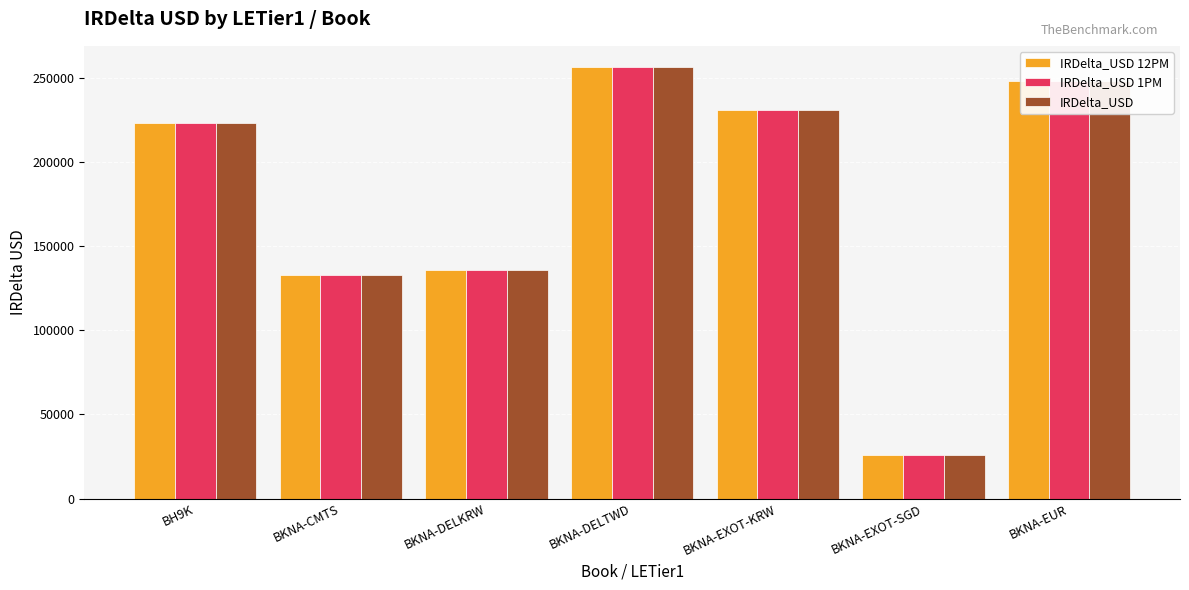

What is the difference between the maximum and minimum values in the IRDelta_USD 12PM series?

230601.3